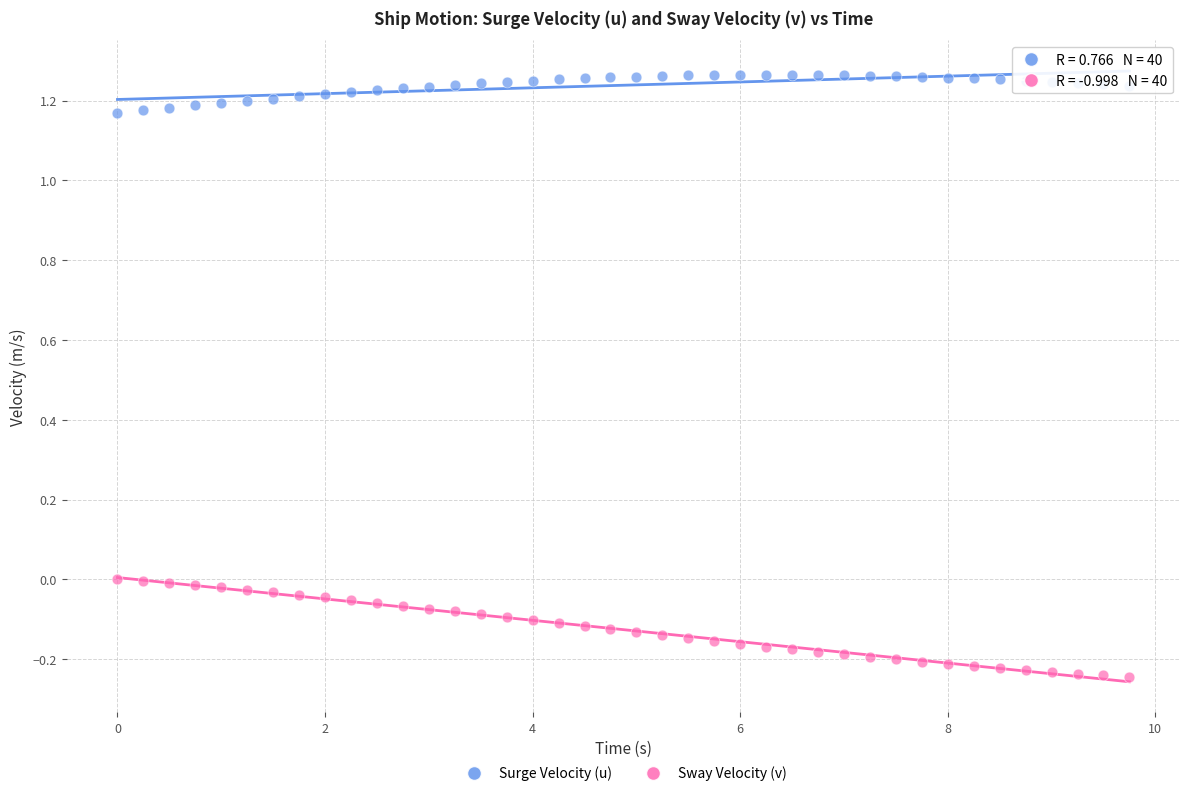

Which series has the largest Y range (max minus min)?

Sway Velocity (v)